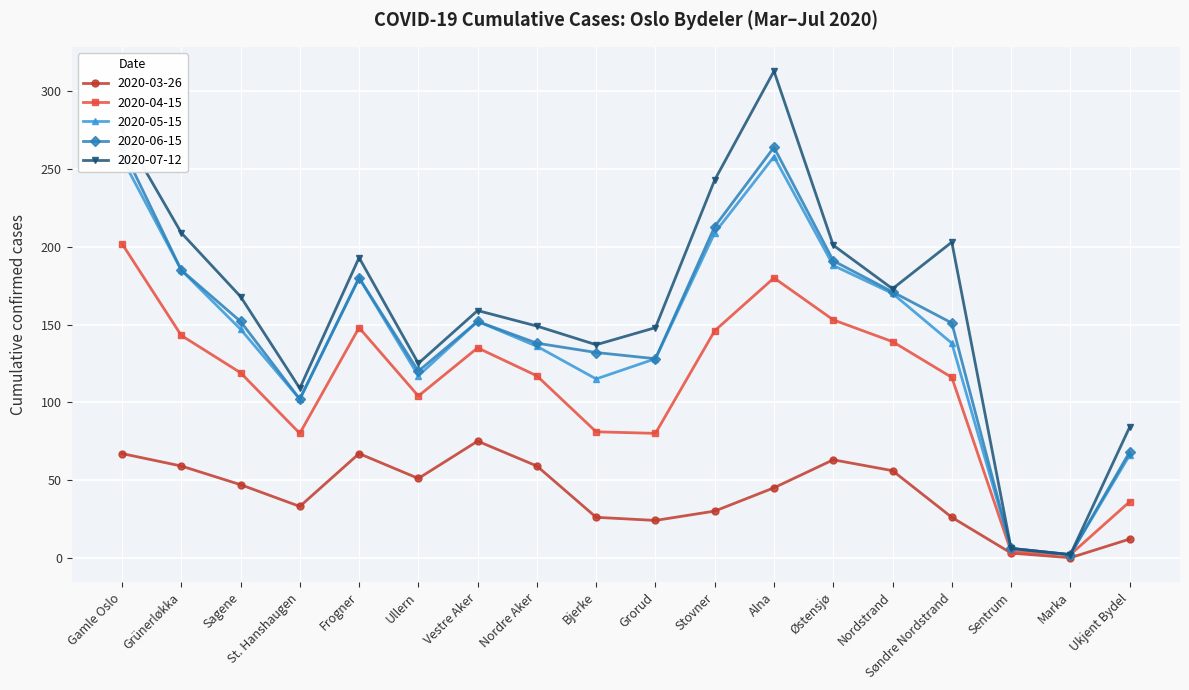

How many points are lower than both their immediate neighbors (excluding endpoints)?

5